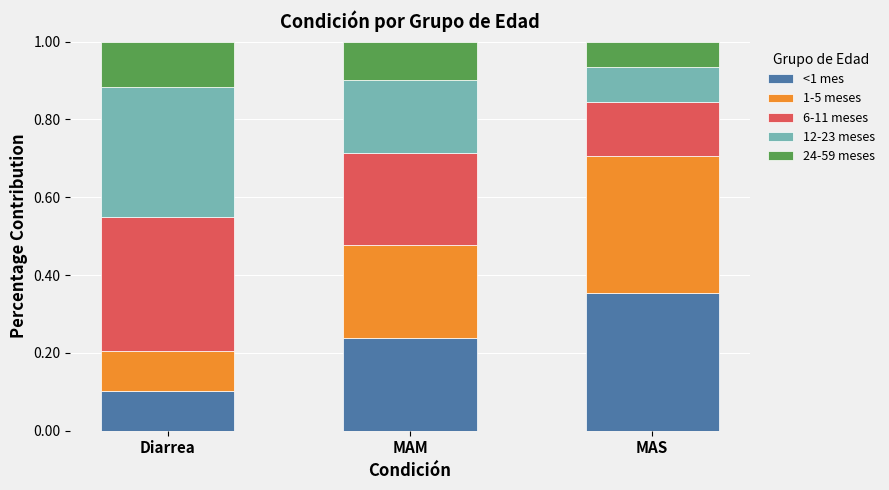

Which category has the highest value in the <1 mes series?

MAS